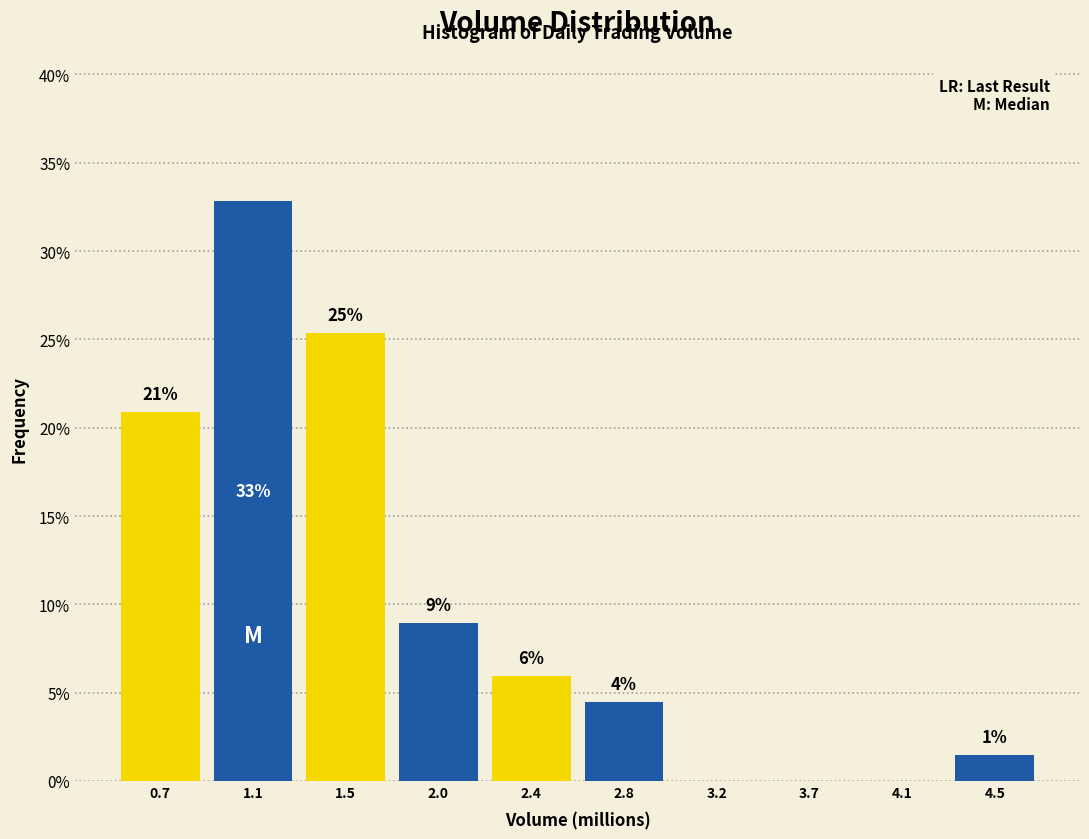

Approximately how many times larger is the value at 1.5 compared to 1.1?

0.8